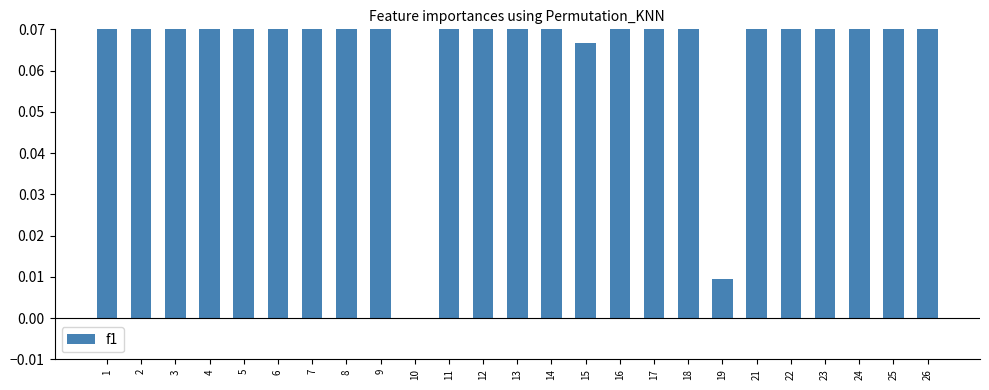

How many bars are there in total?

25